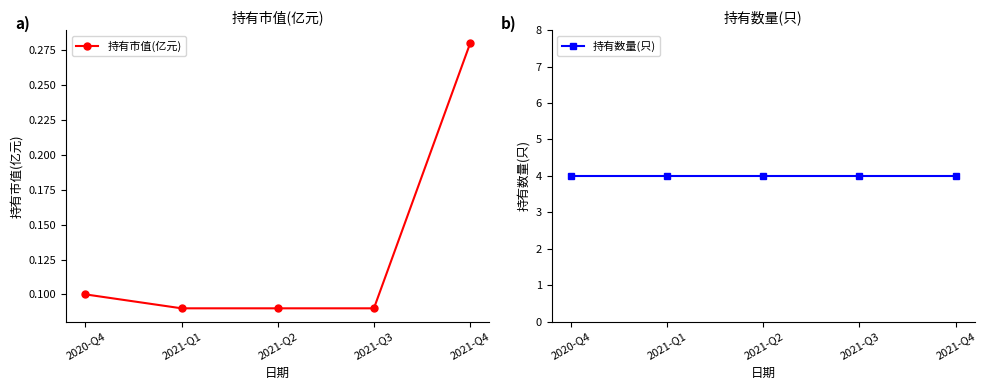

True or false: 持有数量(只) and 持有市值(亿元) cross at least once.

False